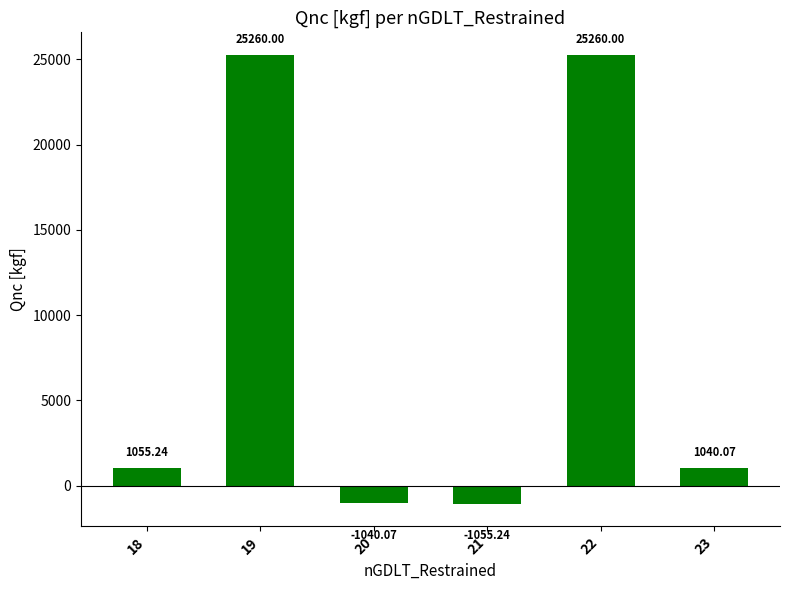

Reading left to right, transcribe all the data shown in this chart.

1055.2	25260.0	-1040.1	-1055.2	25260.0	1040.1